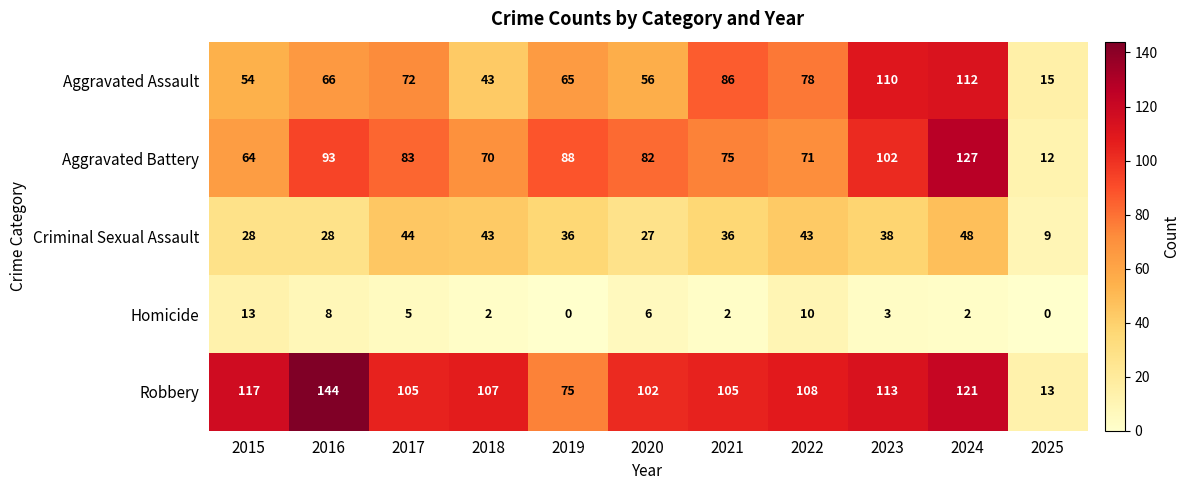

At which label is Aggravated Battery closest to 69?

2018